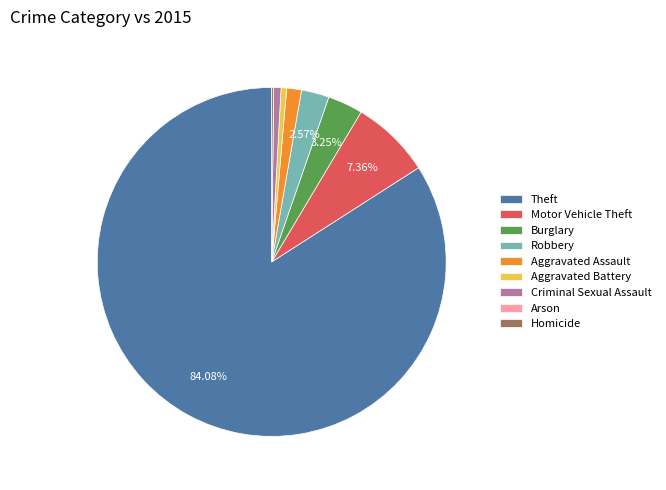

To the nearest percent, what is the difference between the Aggravated Assault and Aggravated Battery slice percentages?

1%